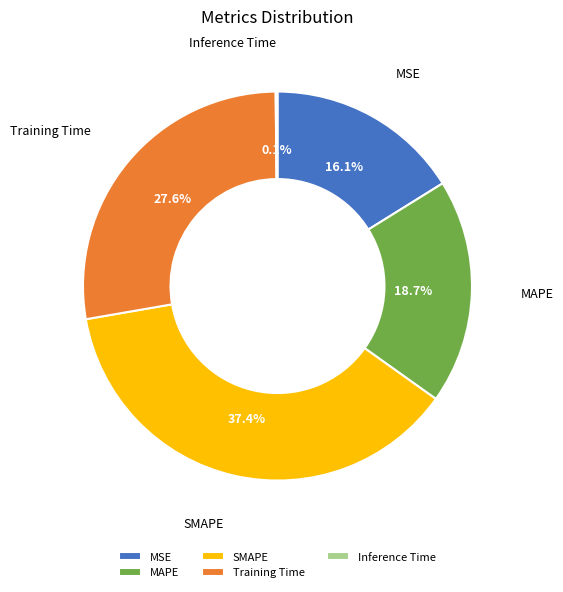

Does Training Time represent more than half of the total?

No